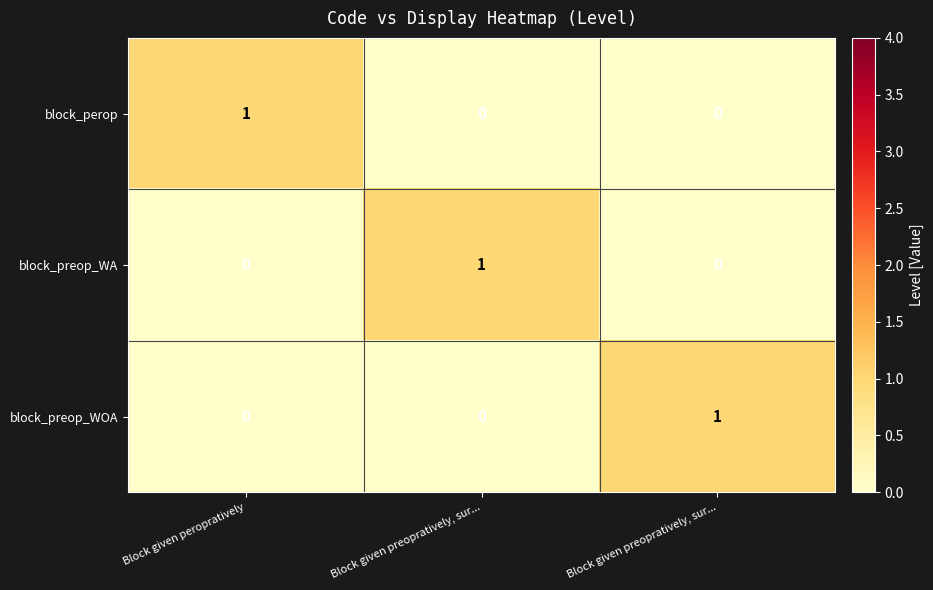

How many series are shown in this chart?

3